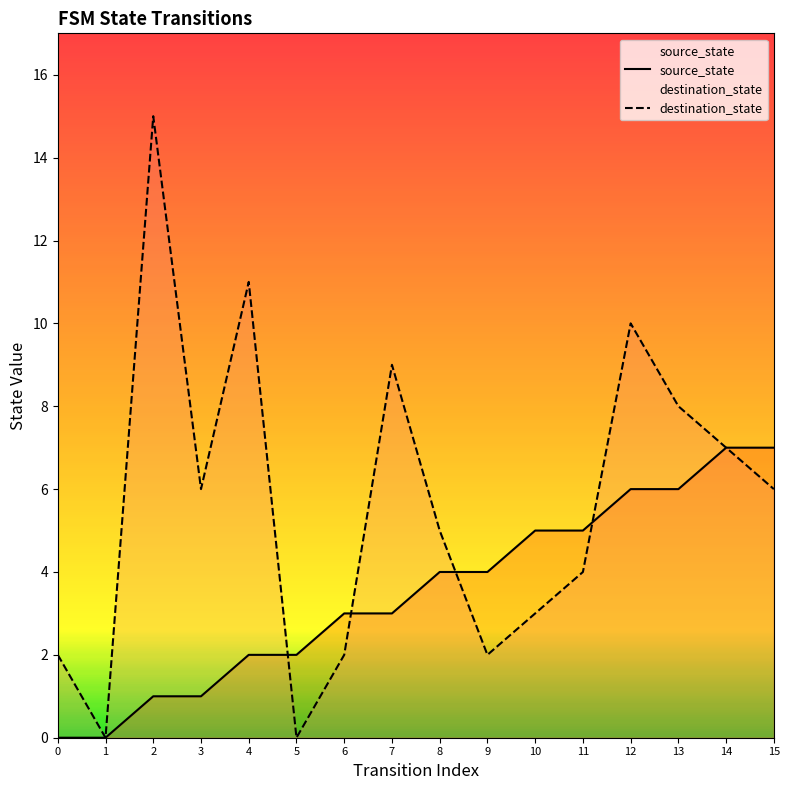

Reading right to left, what are all the values shown in this chart?

source_state: 7	7	6	6	5	5	4	4	3	3	2	2	1	1	0	0
destination_state: 6	7	8	10	4	3	2	5	9	2	0	11	6	15	0	2